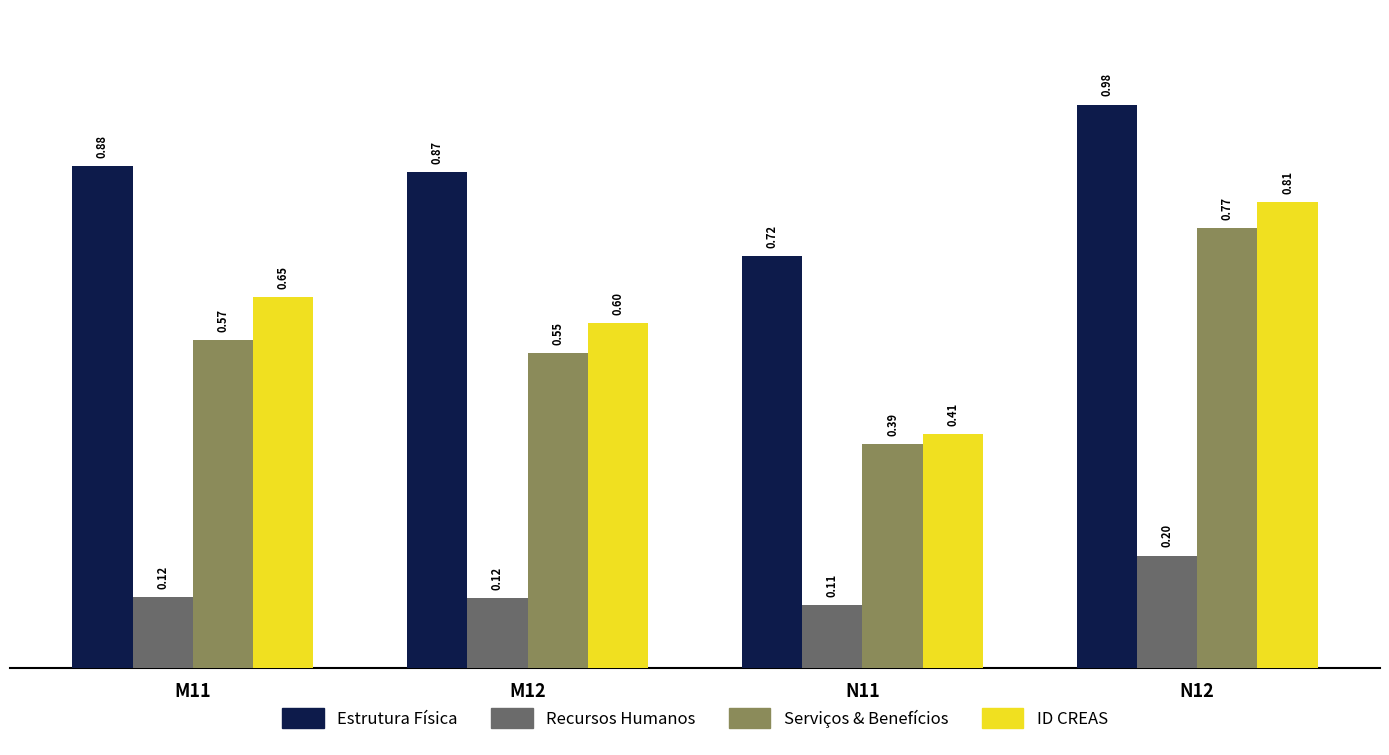

At which category is the sum across all series the highest?

N12